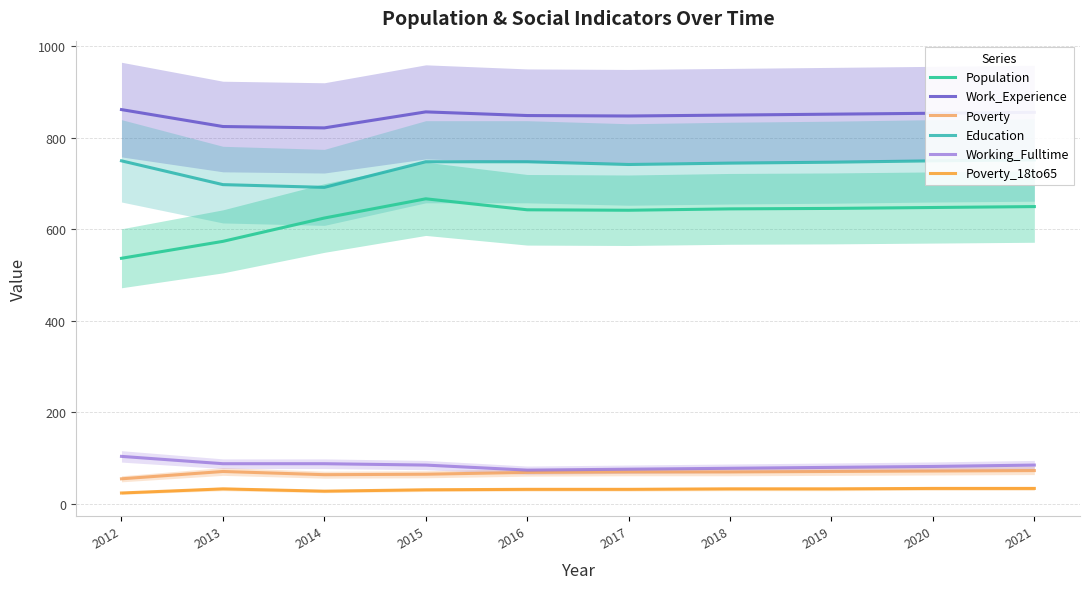

What is the minimum value for Population?

537